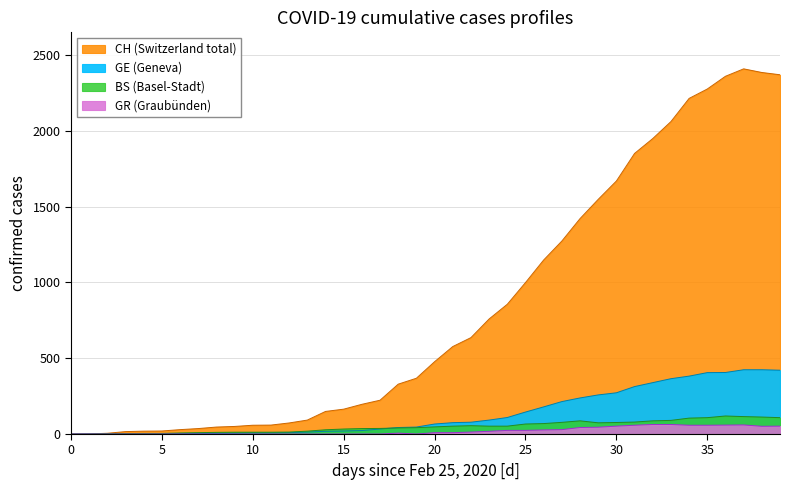

What is the difference between the BS values at 2020-03-07 and 2020-04-02?

103